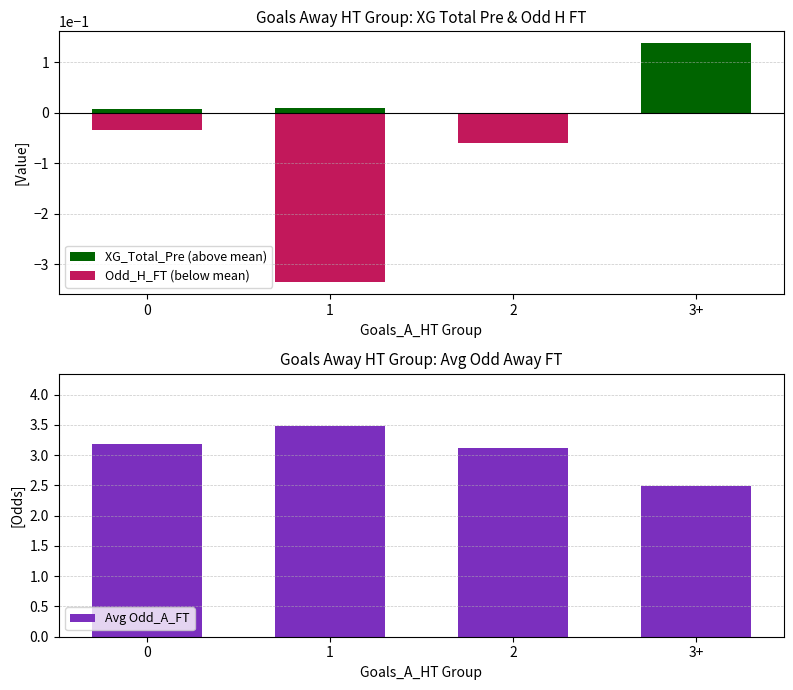

The value of Avg Odd_A_FT at 3+ is 0.8. True or false?

False